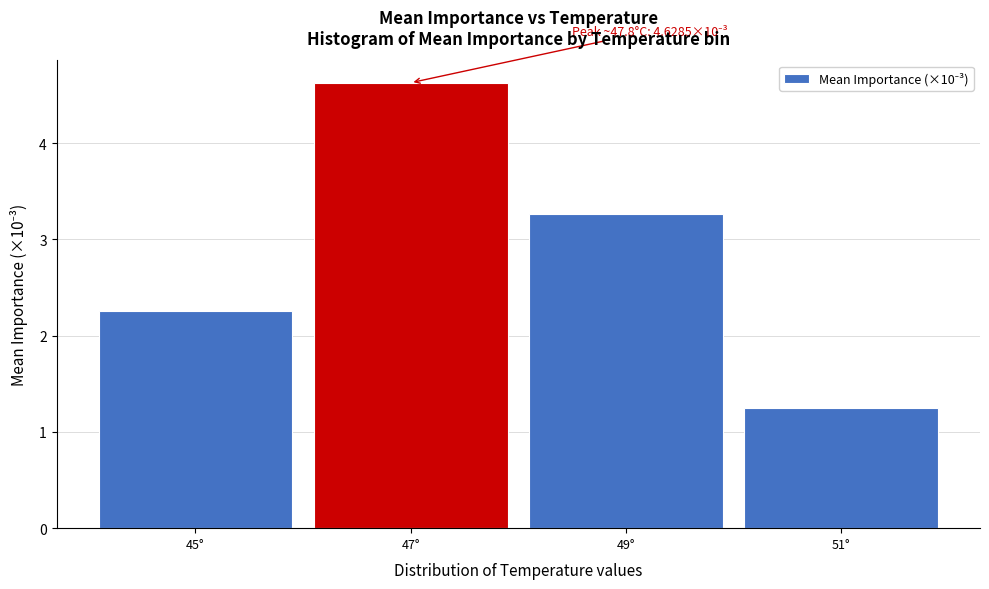

Reading right to left, list all the values displayed in this chart.

51°=1.3	49°=3.3	47°=4.6	45°=2.3